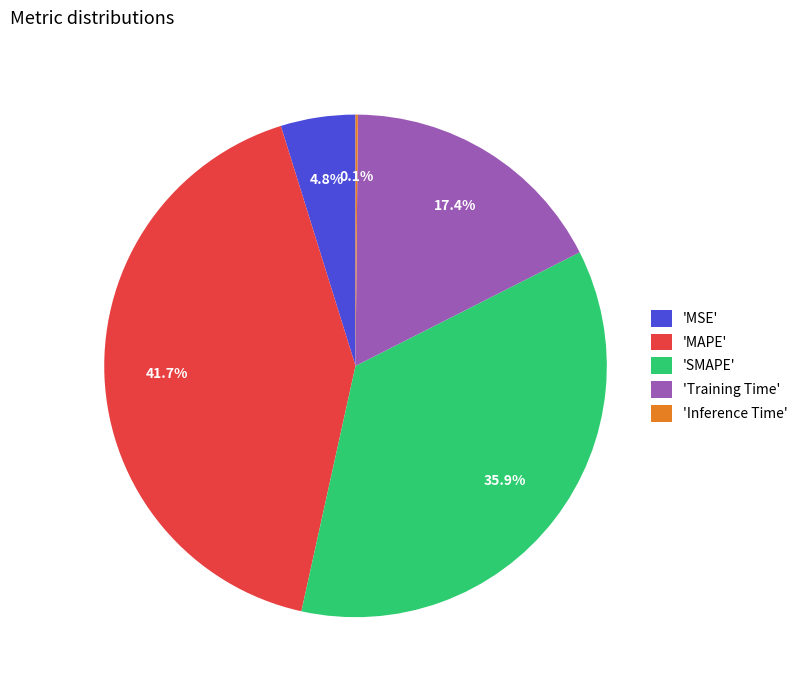

Does 'SMAPE' represent more than half of the total?

No